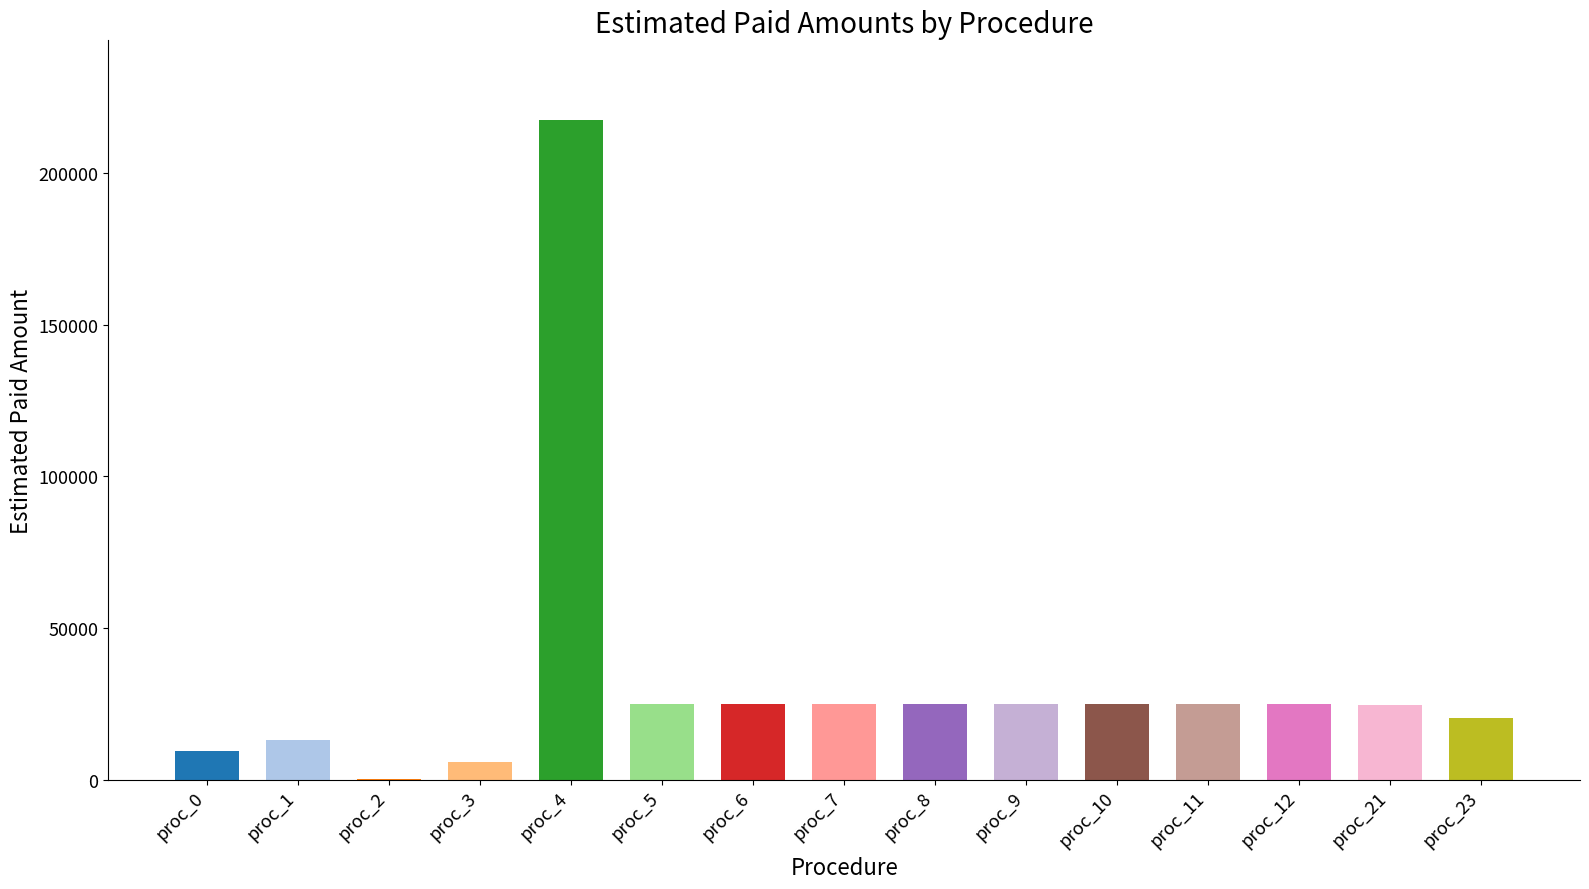

At which category does the chart reach its peak across all series?

proc_4